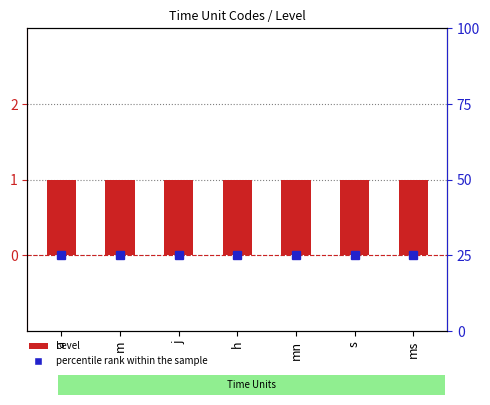

Which series has the widest spread of values?

Level